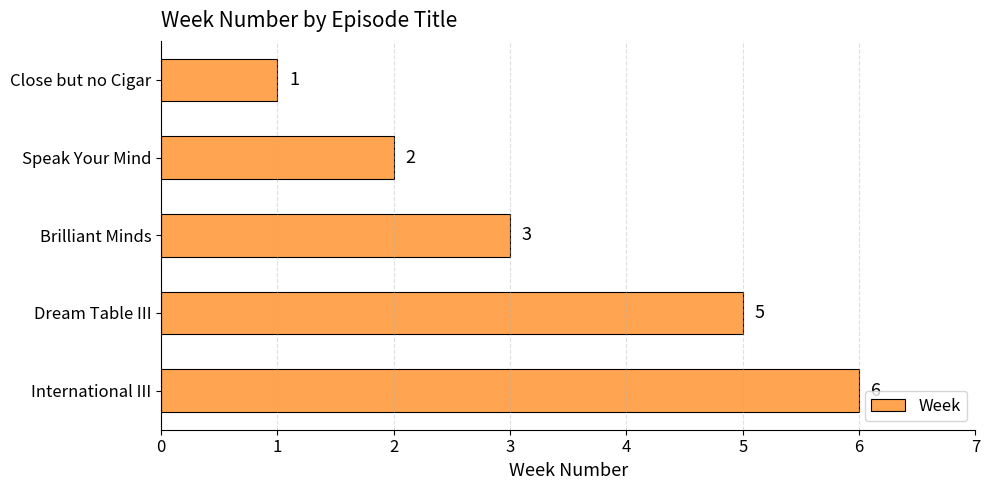

What is the label of the 4th bar from the bottom?

Speak Your Mind